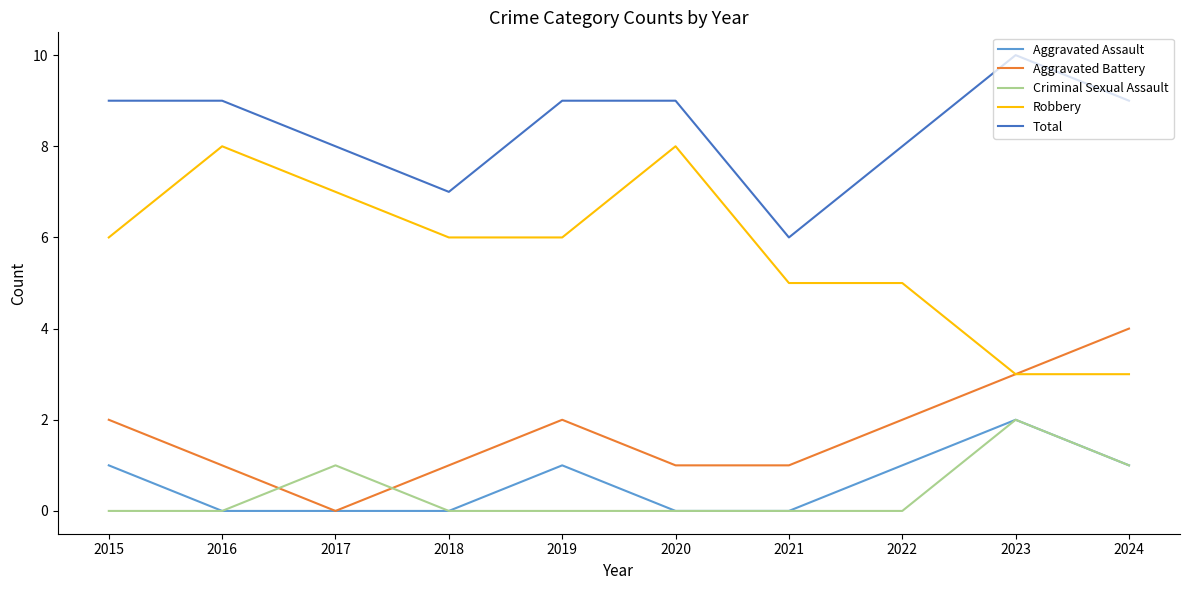

Reading left to right, list all the values displayed in this chart.

Aggravated Assault: 1	0	0	0	1	0	0	1	2	1
Aggravated Battery: 2	1	0	1	2	1	1	2	3	4
Criminal Sexual Assault: 0	0	1	0	0	0	0	0	2	1
Robbery: 6	8	7	6	6	8	5	5	3	3
Total: 9	9	8	7	9	9	6	8	10	9